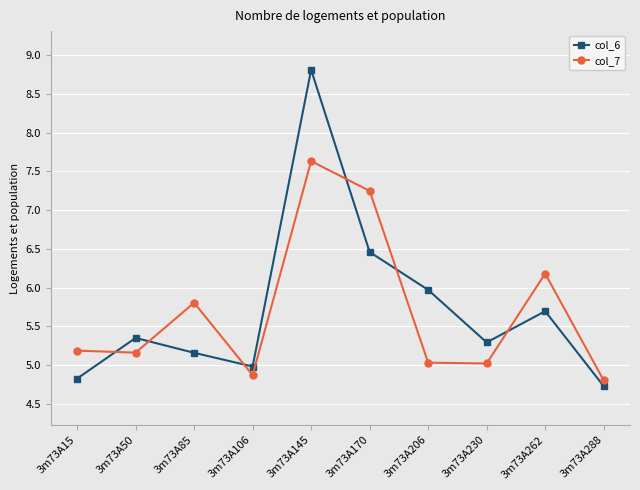

The value of col_6 at 3m73A170 is 6.5. True or false?

True